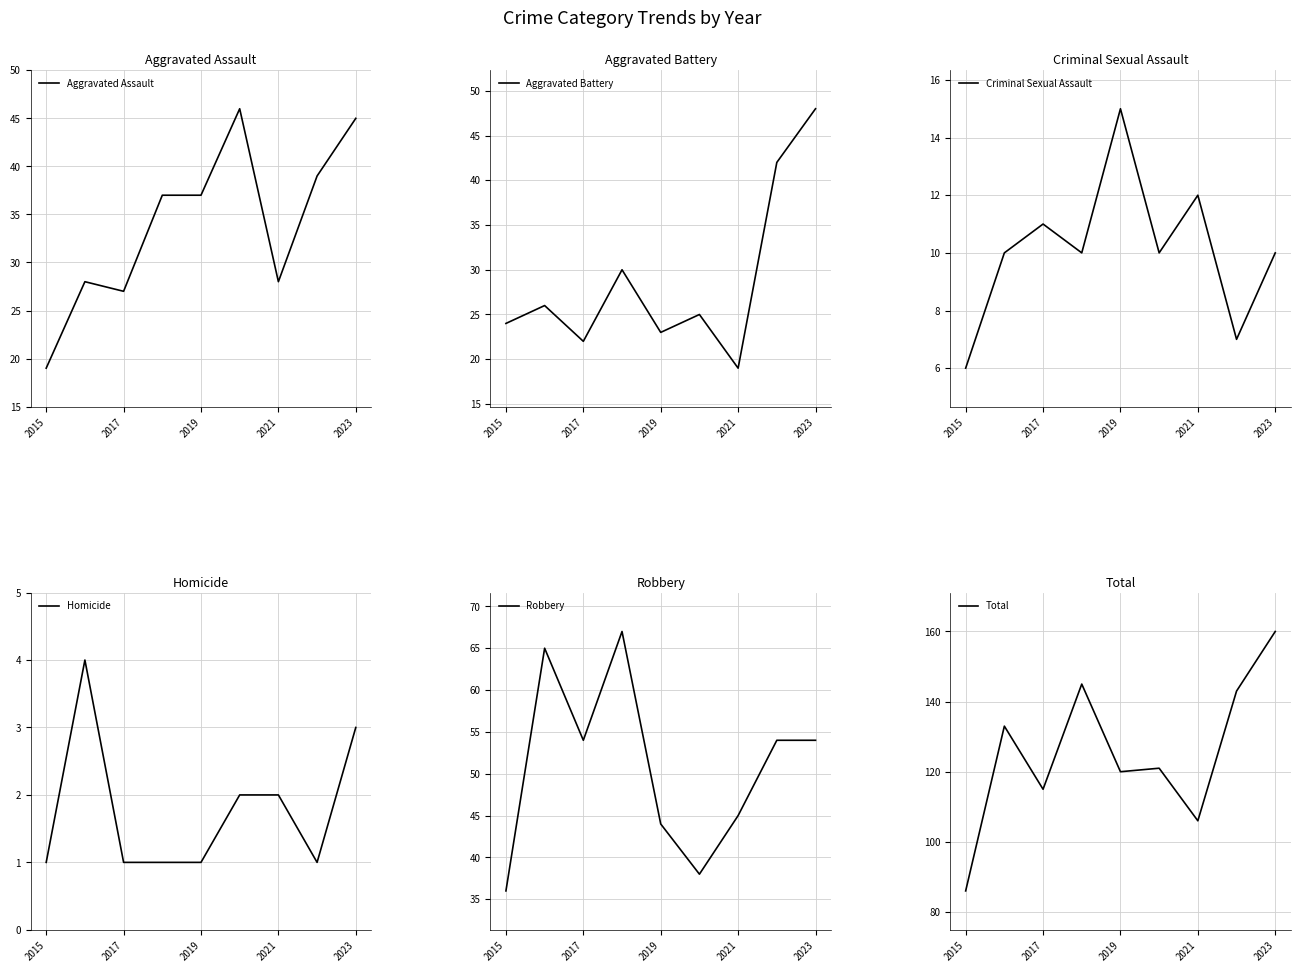

How many lines are shown in the chart?

6